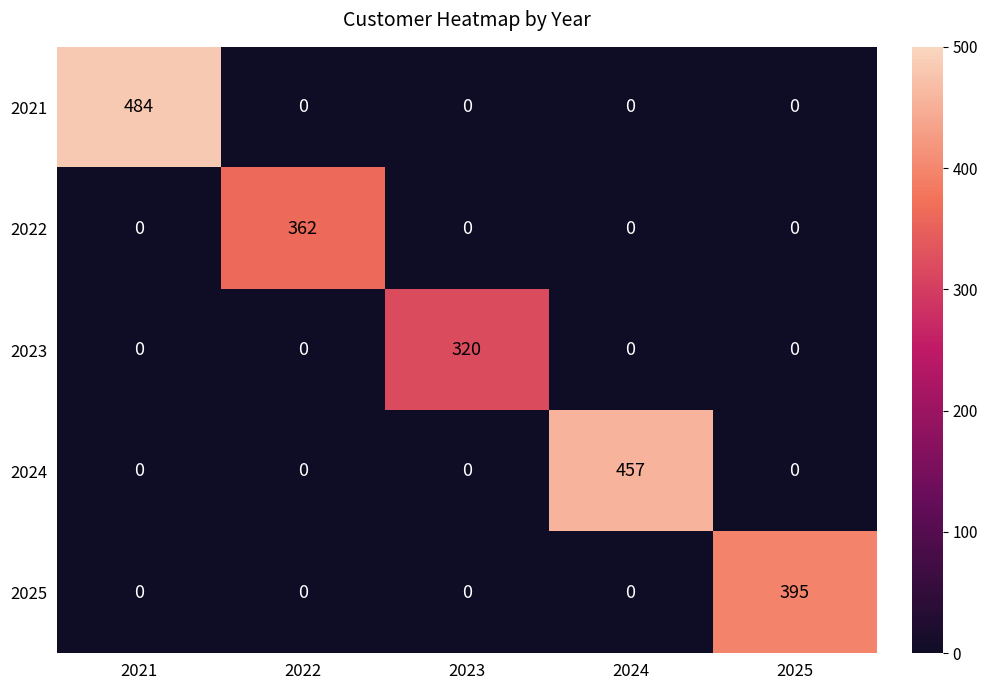

How many data points in 2023 are above 0?

1